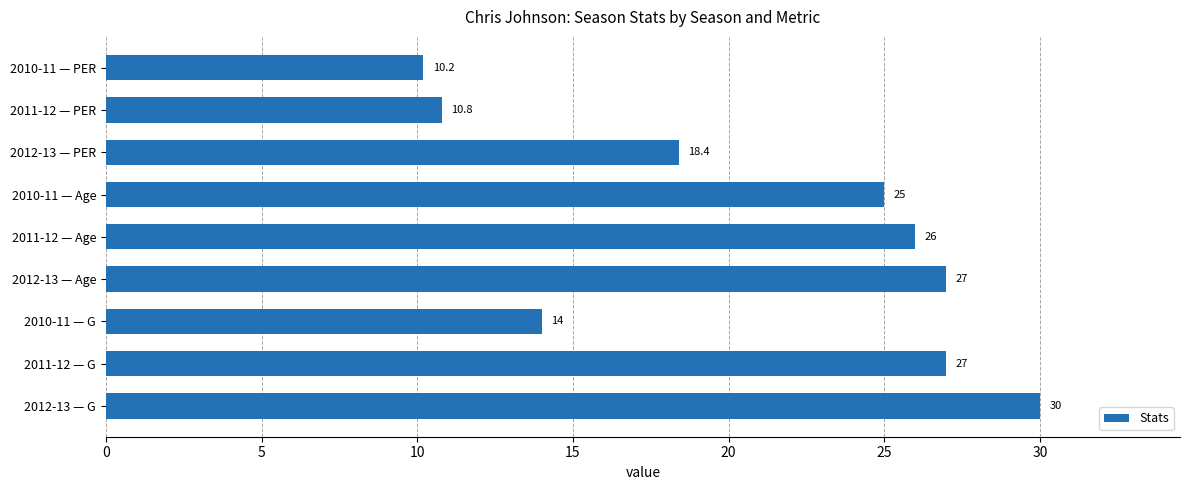

Are the bars grouped side by side (vs. stacked)?

No